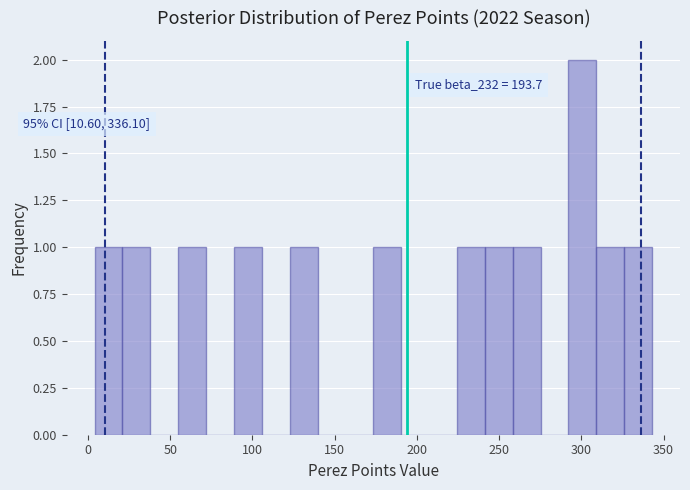

Around what value on the x-axis is the tallest bar? Give the approximate position of its centre, as read against the axis.

300